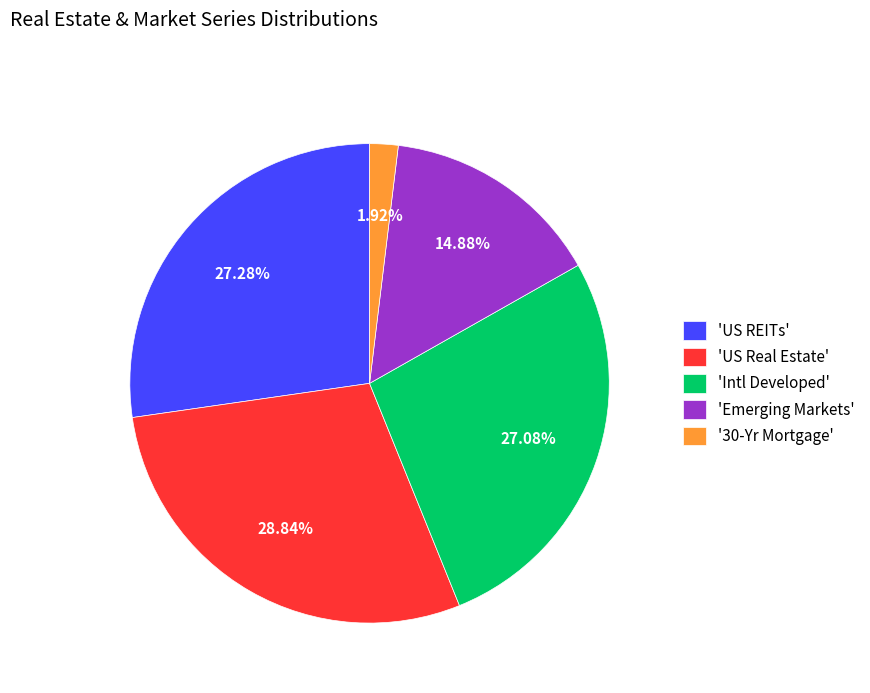

Is there any slice that represents more than half of the pie?

No